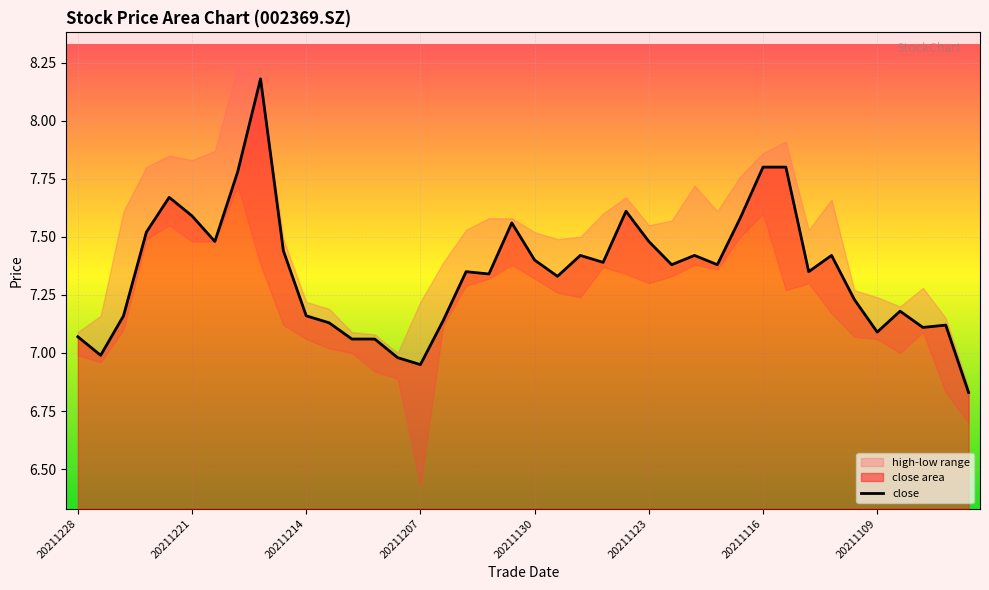

Does the chart display data point markers on the line(s)?

No